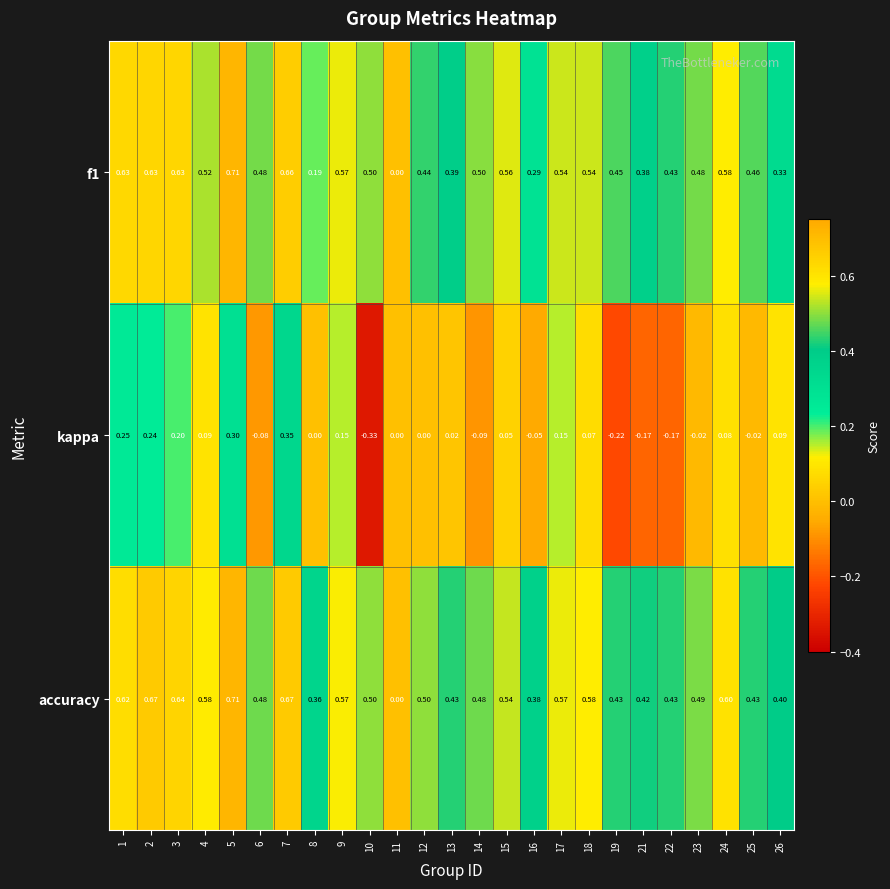

Which label corresponds to the smallest value in the chart?

10